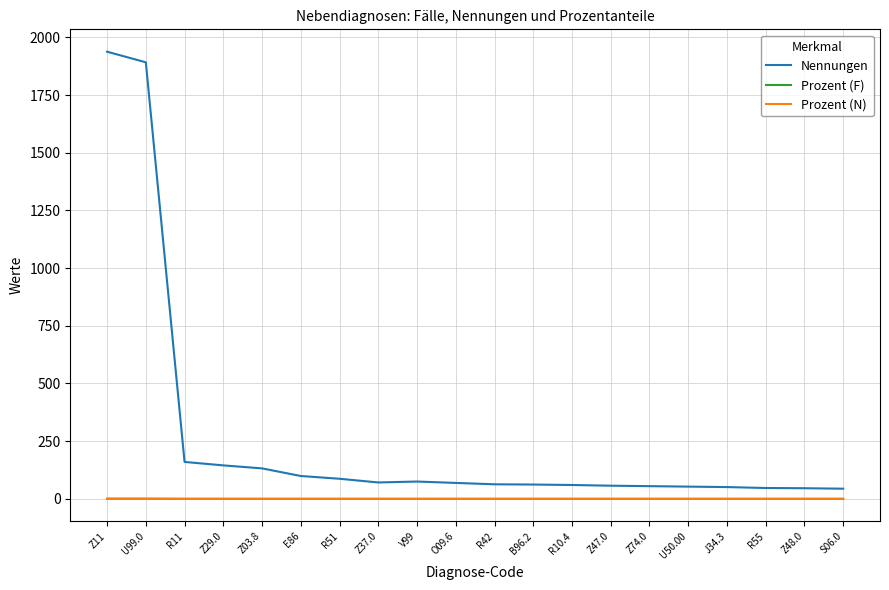

True or false: Prozent (F) and Nennungen cross at least once.

False